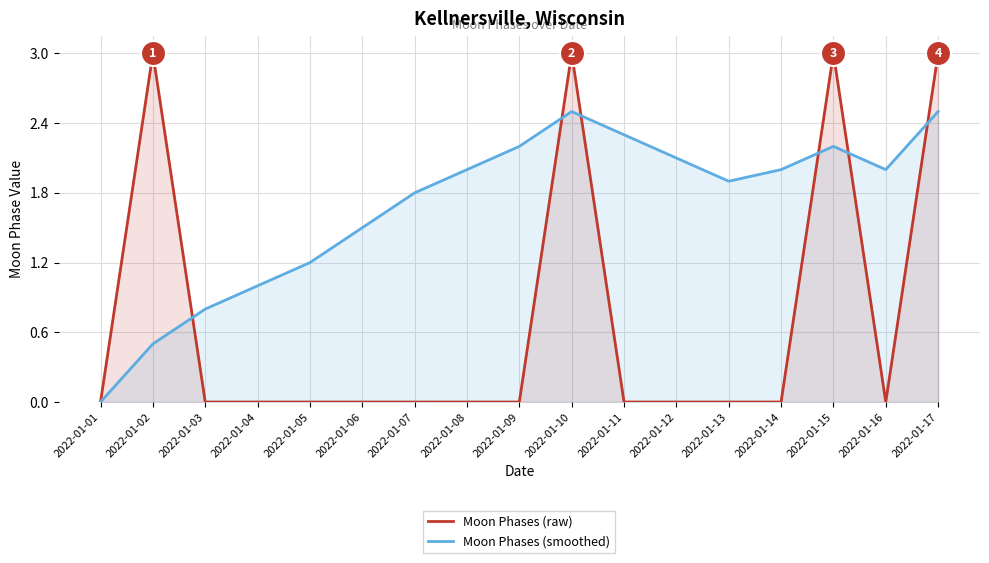

Rank the series by their average value, from highest to lowest.

Moon Phases (smoothed), Moon Phases (raw)